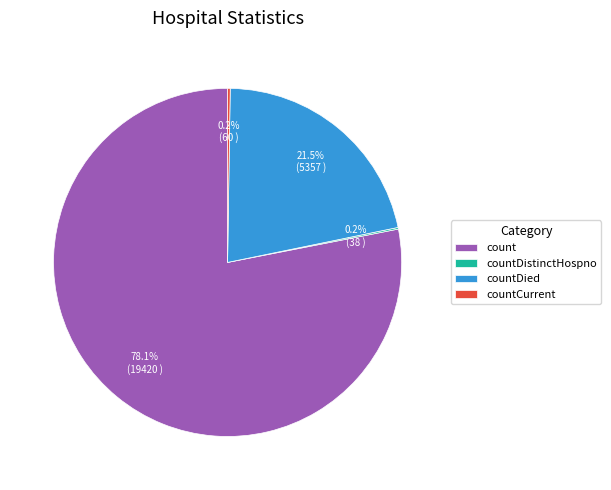

Which category has the biggest portion of the pie?

count